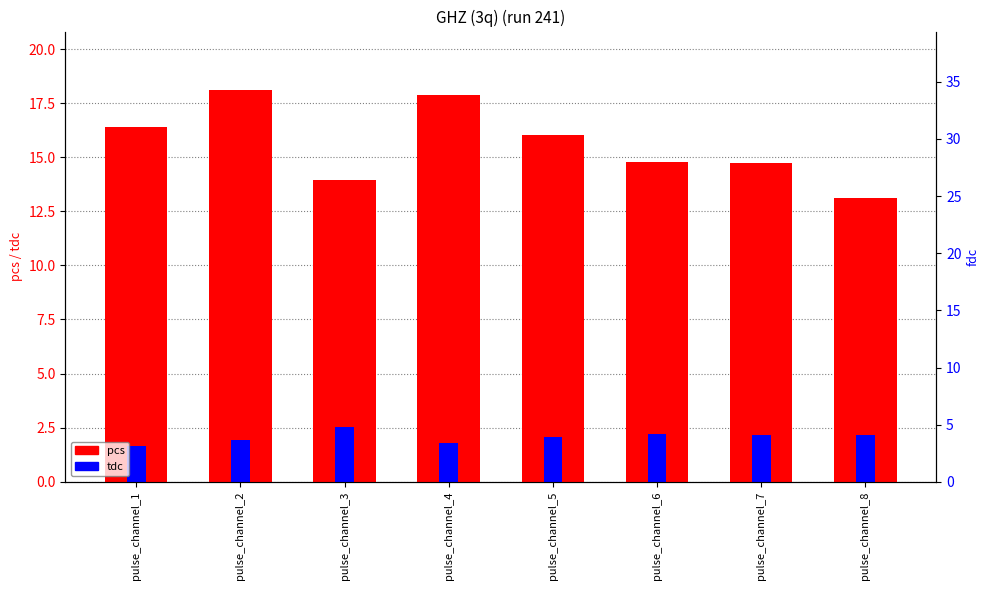

Rank the categories by fdc value from highest to lowest.

pulse_channel_2, pulse_channel_4, pulse_channel_1, pulse_channel_5, pulse_channel_6, pulse_channel_7, pulse_channel_3, pulse_channel_8